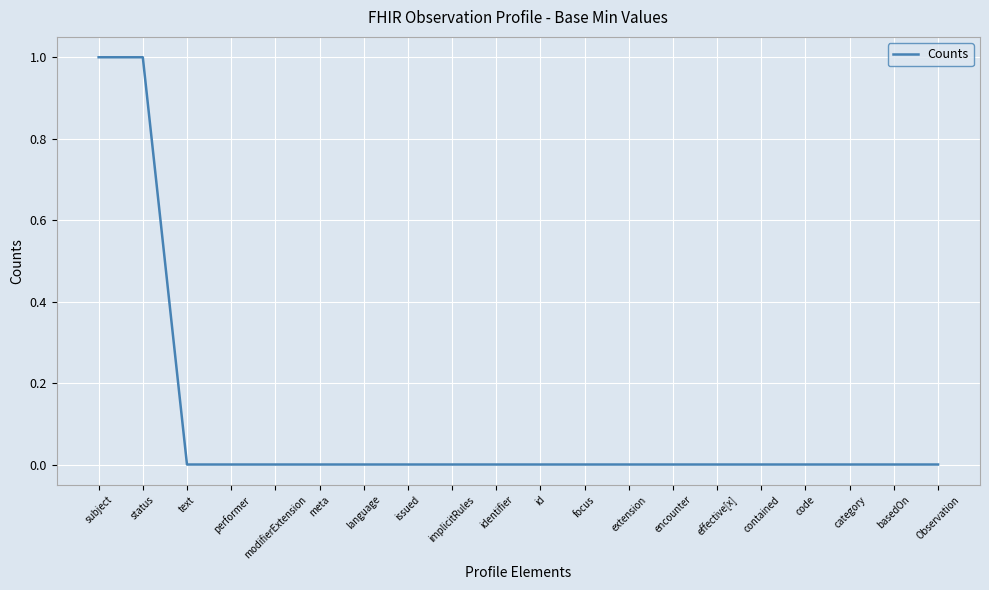

How many lines are shown in the chart?

1